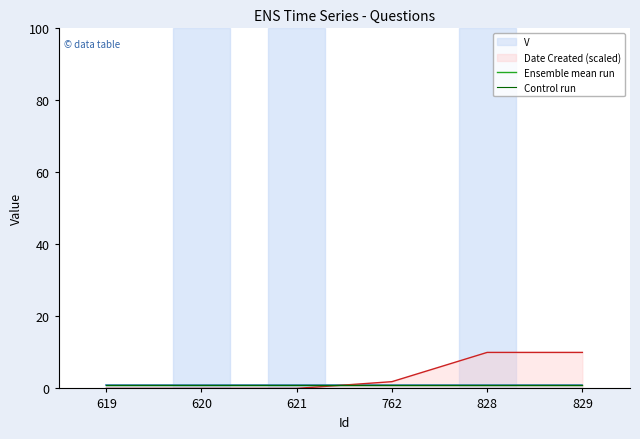

True or false: Control run and Ensemble mean run cross at least once.

False